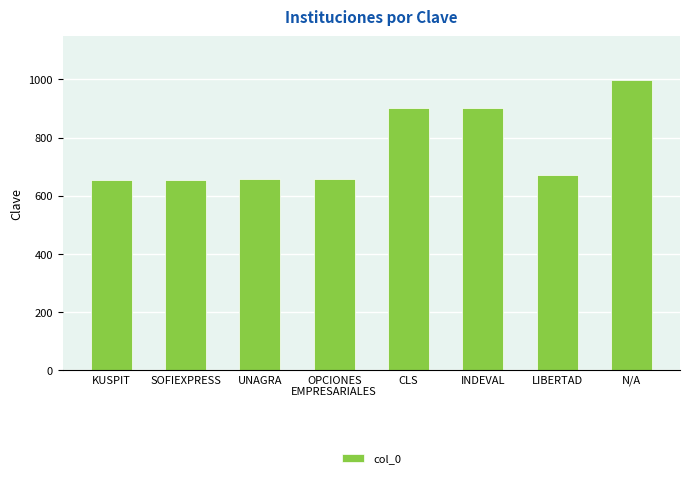

What is the label of the 8th bar from the right?

KUSPIT